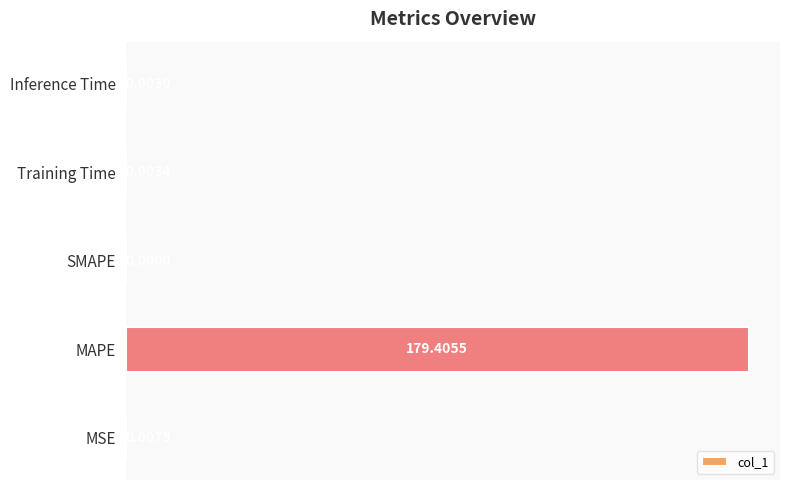

Are the bars grouped side by side (vs. stacked)?

No